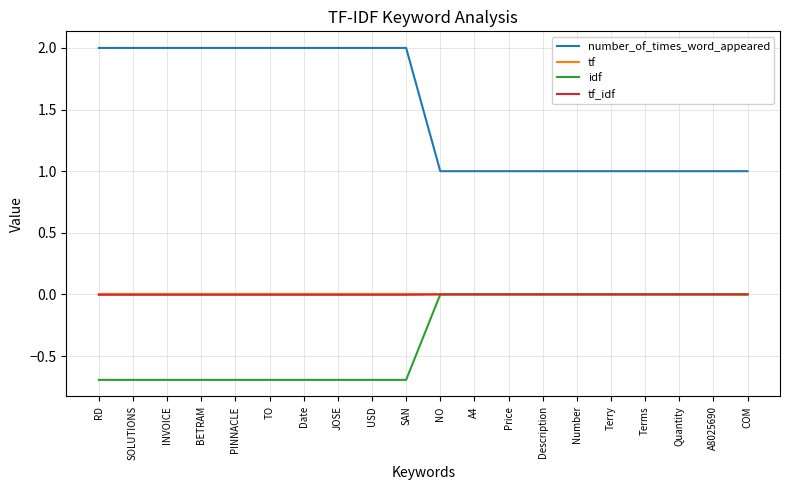

What is the greatest value displayed?

2.0